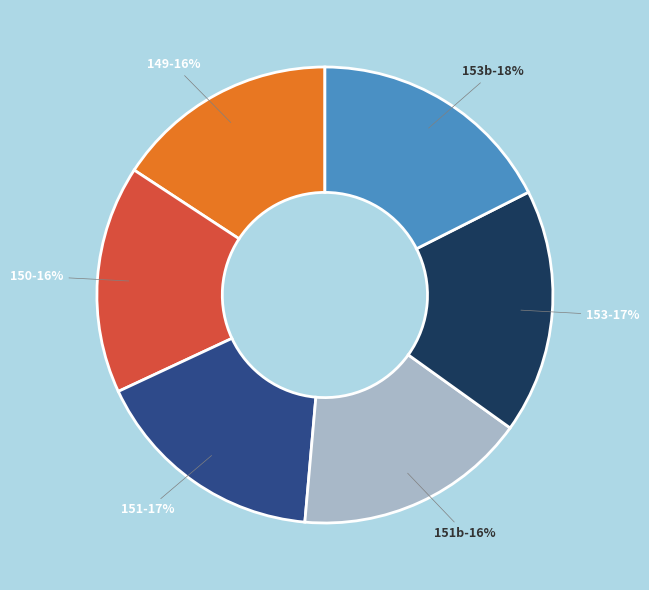

Does 149 represent more than half of the total?

No